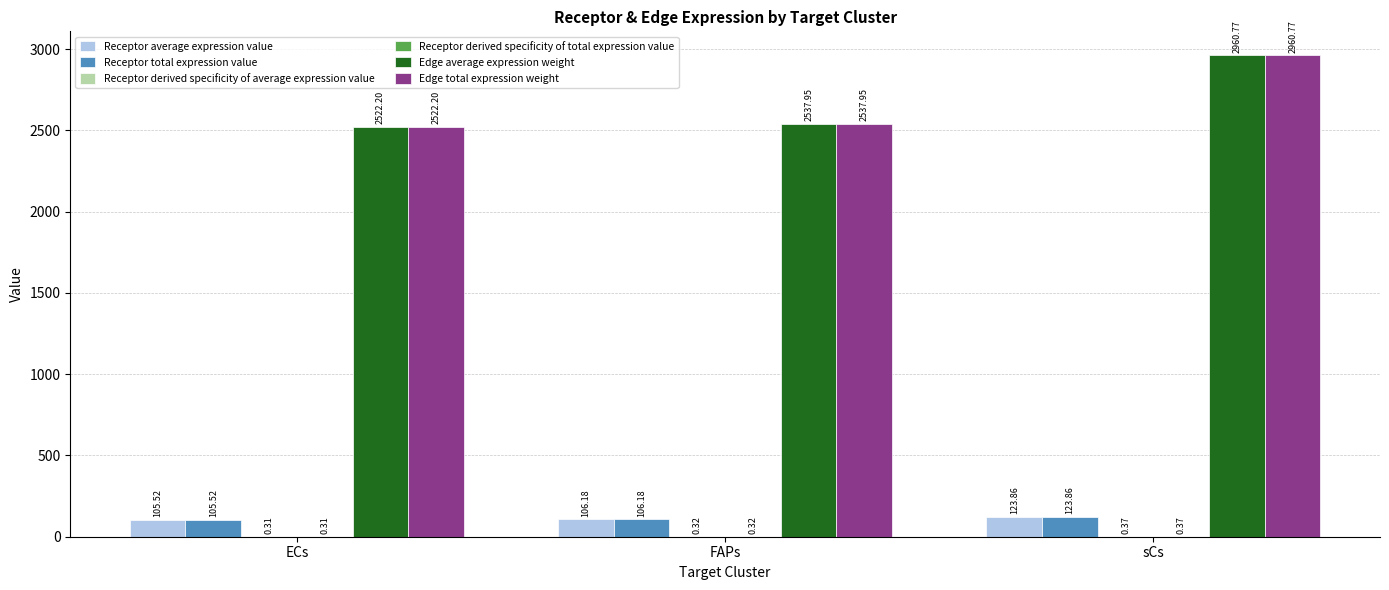

At which label does Edge total expression weight first exceed 2537?

FAPs